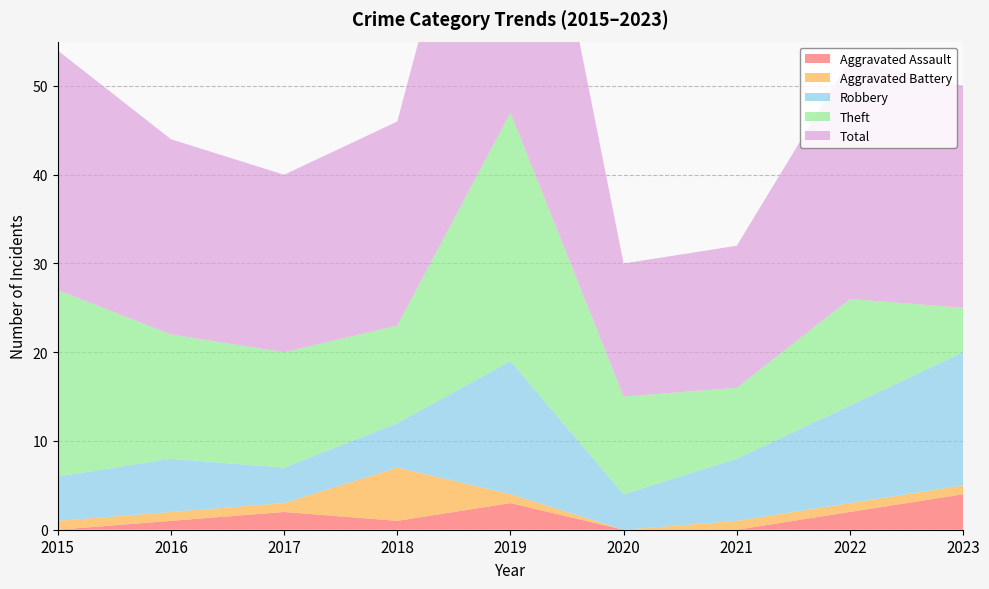

Reading left to right, list all the values displayed in this chart.

Aggravated Assault: 2015=0	2016=1	2017=2	2018=1	2019=3	2020=0	2021=0	2022=2	2023=4
Aggravated Battery: 2015=1	2016=1	2017=1	2018=6	2019=1	2020=0	2021=1	2022=1	2023=1
Robbery: 2015=5	2016=6	2017=4	2018=5	2019=15	2020=4	2021=7	2022=11	2023=15
Theft: 2015=21	2016=14	2017=13	2018=11	2019=28	2020=11	2021=8	2022=12	2023=5
Total: 2015=27	2016=22	2017=20	2018=23	2019=47	2020=15	2021=16	2022=27	2023=25